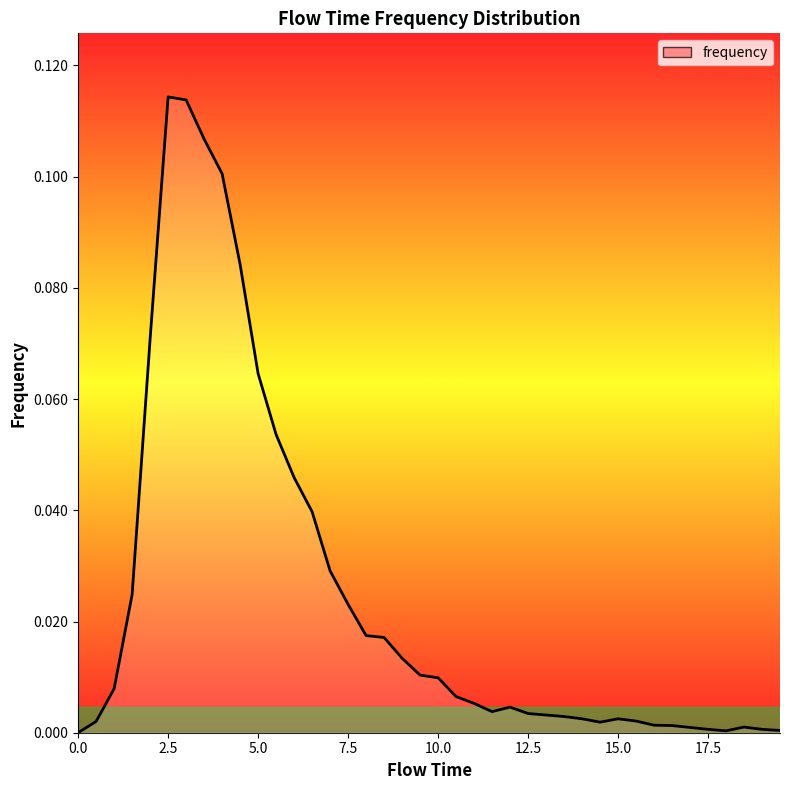

Reading right to left, list all the values displayed in this chart.

0.0	0.0	0.0	0.0	0.0	0.0	0.0	0.0	0.0	0.0	0.0	0.0	0.0	0.0	0.0	0.0	0.0	0.0	0.0	0.0	0.0	0.0	0.0	0.0	0.0	0.0	0.0	0.0	0.1	0.1	0.1	0.1	0.1	0.1	0.1	0.1	0.0	0.0	0.0	0.0